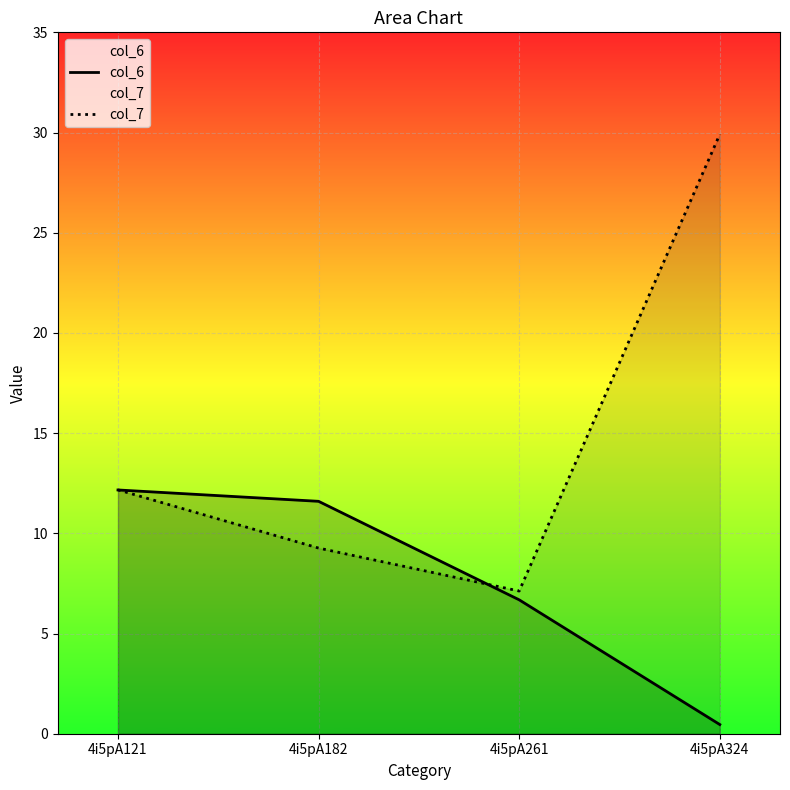

The col_7 series shows 3.0 at 4i5pA182. True or false?

False